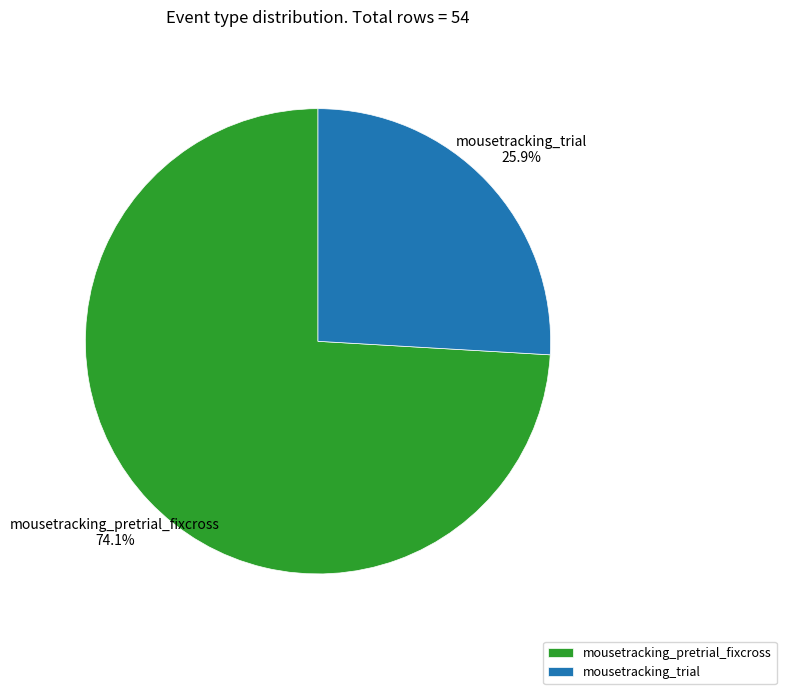

What percentage is NOT represented by mousetracking_pretrial_fixcross?

25.9%